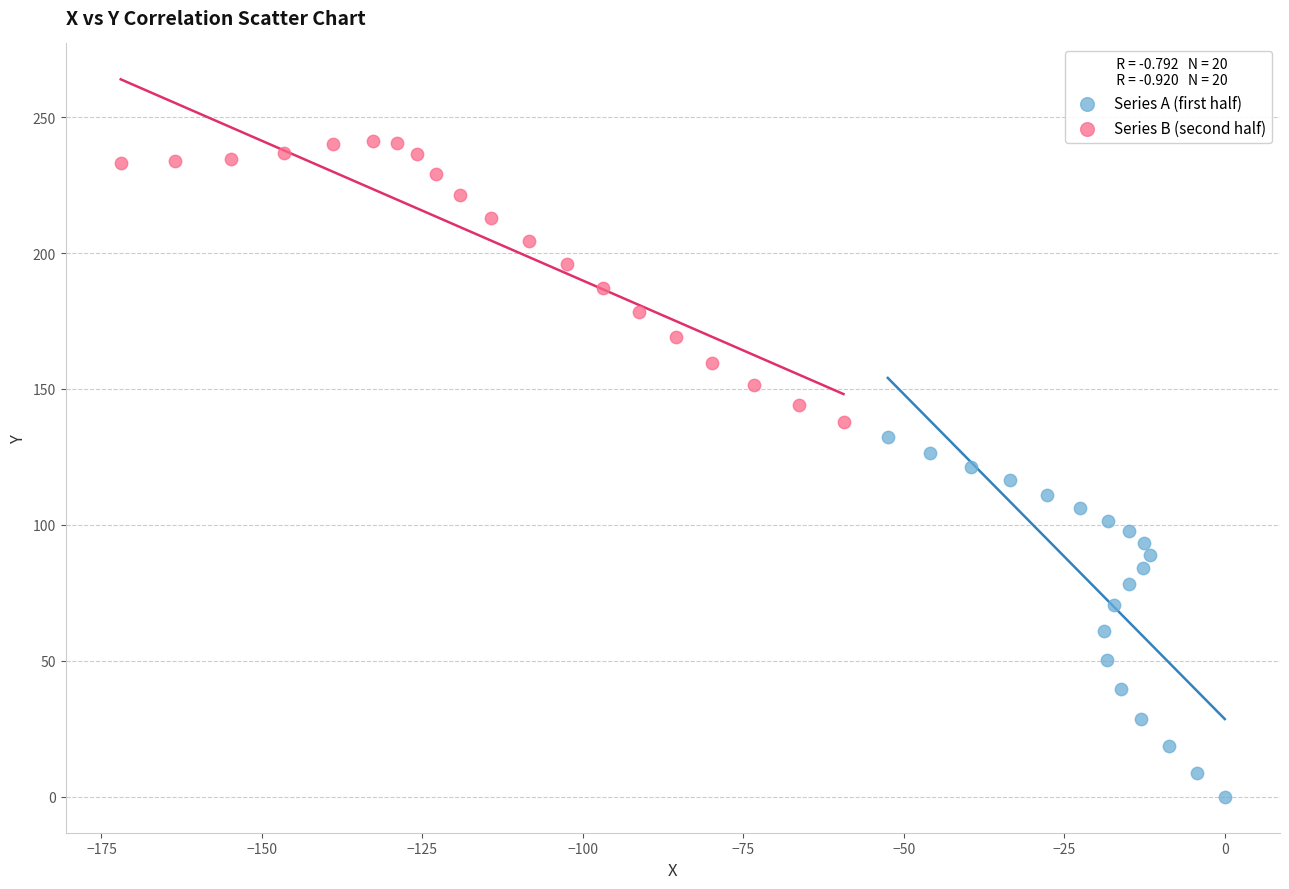

Which series contains the highest Y value?

Series B (second half)